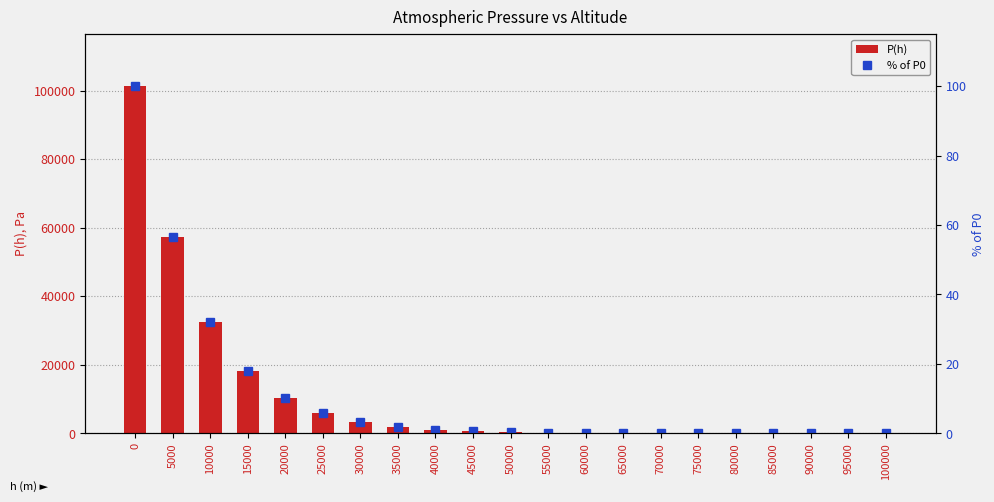

What is the sum of the P(h) values at 10000 and 35000?

34274.7